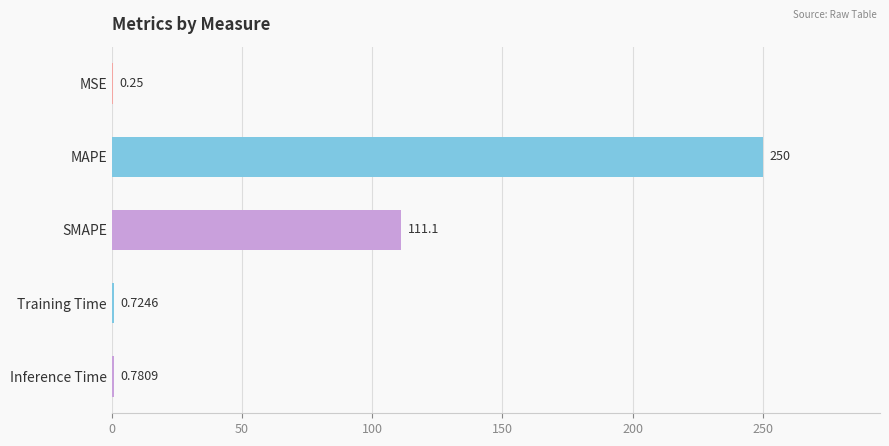

What is the sum of all values?

362.9